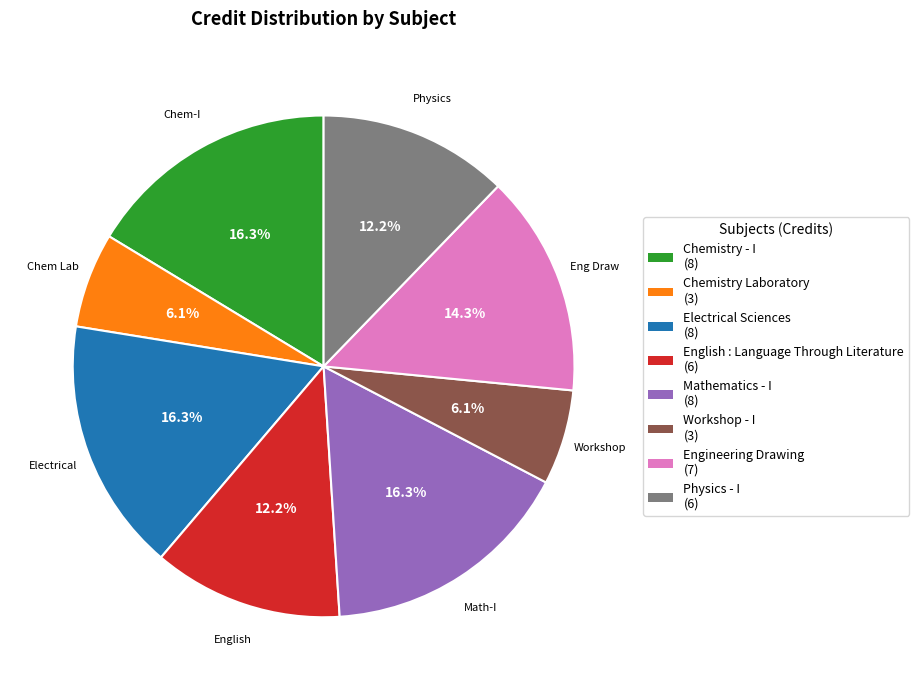

How many slices are in this pie chart?

8